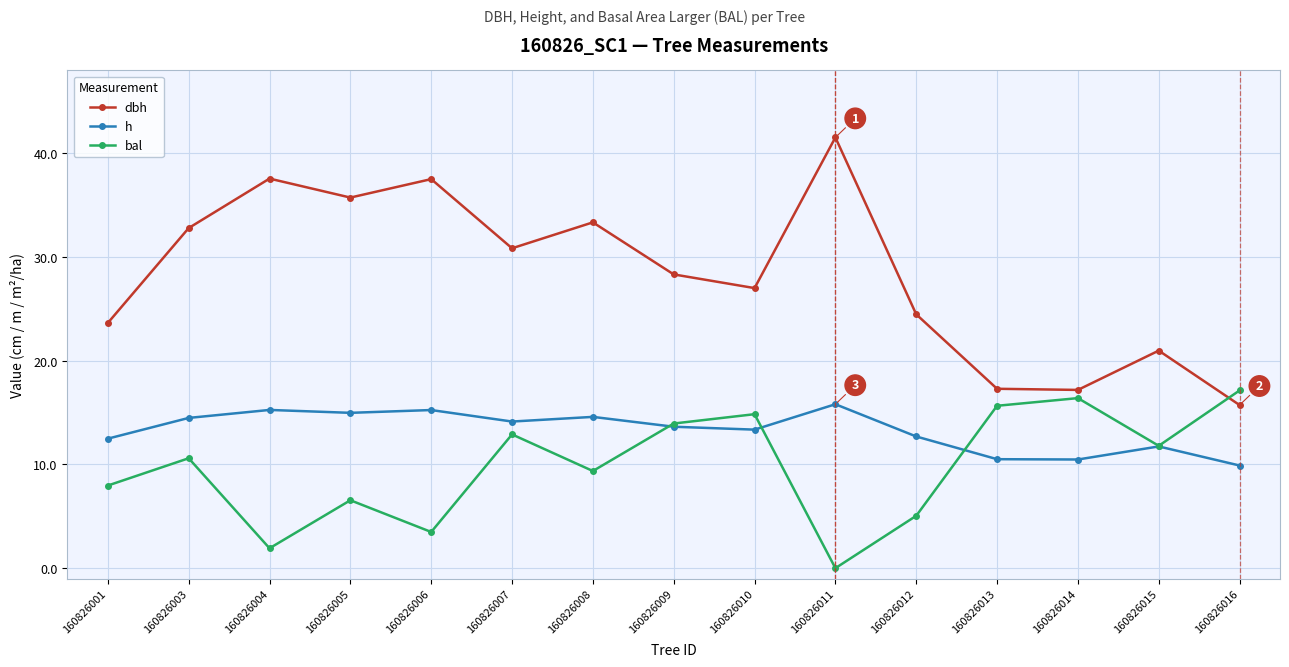

Count the number of data series in this chart.

3